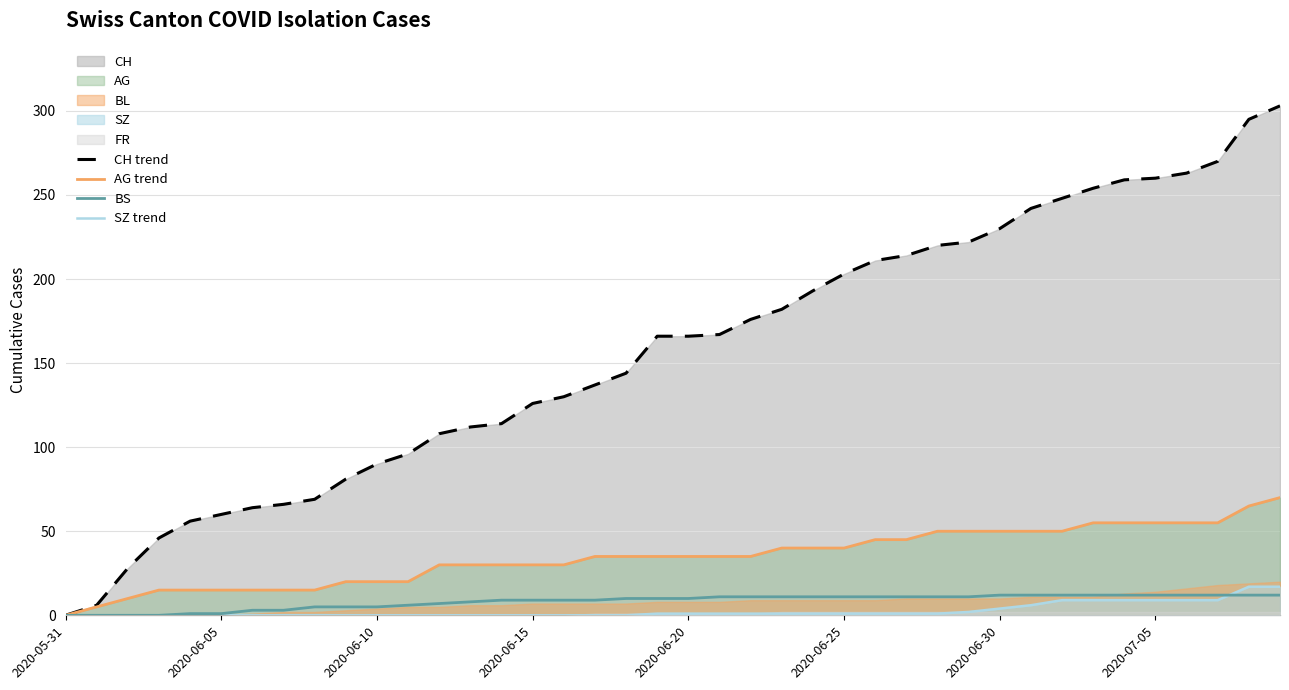

How many lines are shown in the chart?

4